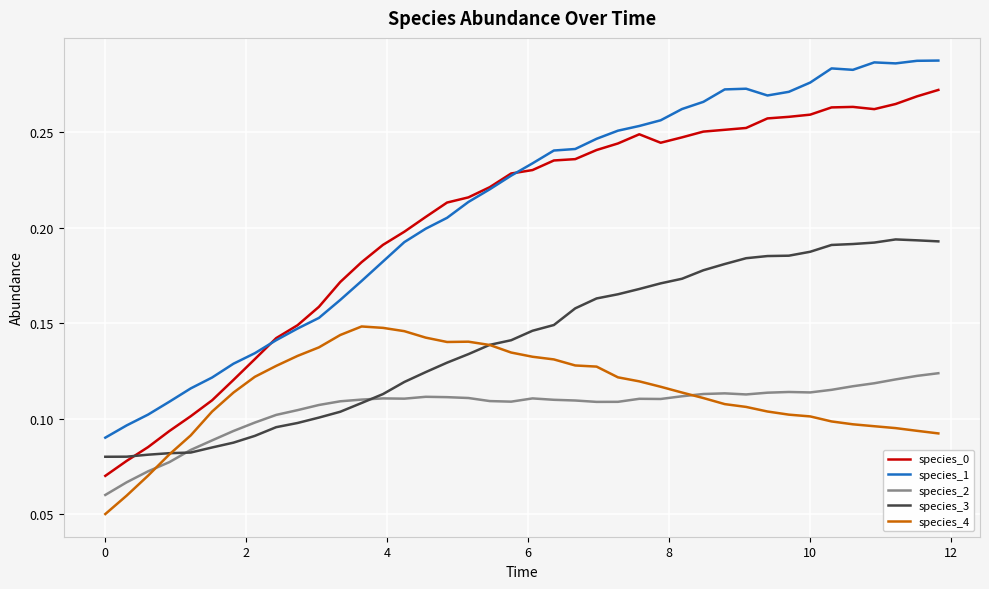

Which series has the largest range (max minus min)?

species_0